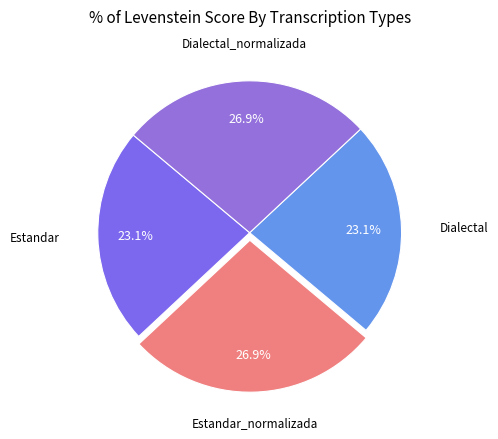

What percentage do Estandar and Dialectal_normalizada together represent?

50.0%